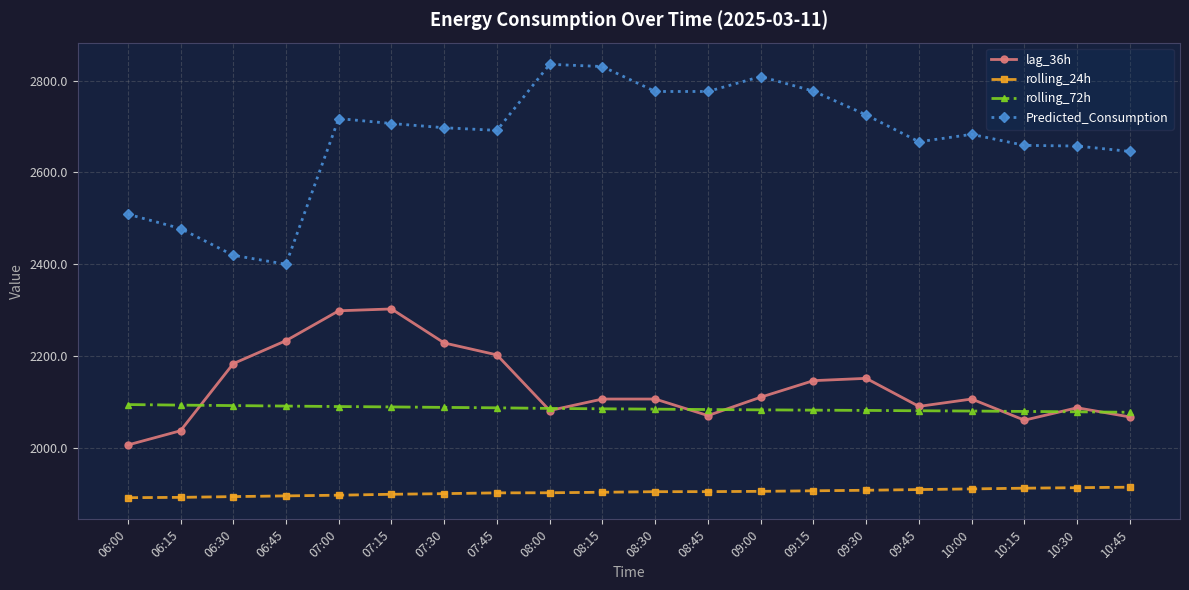

True or false: lag_36h and rolling_24h intersect in this chart.

False